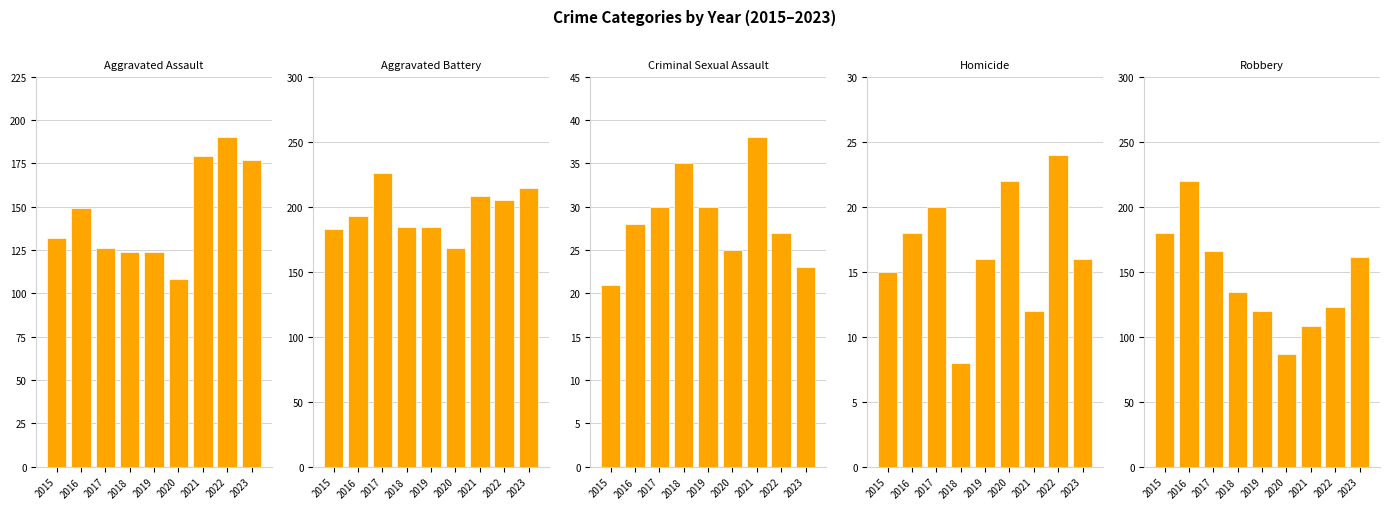

Between 2019 and 2023, which series saw the biggest shift?

Aggravated Assault